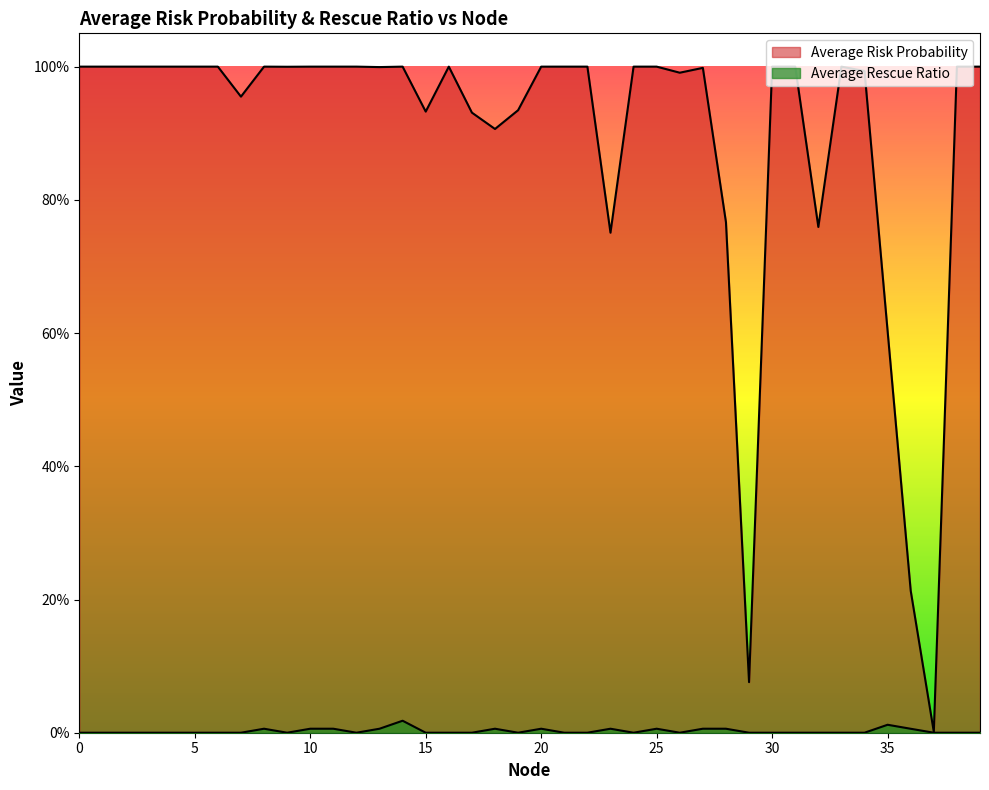

True or false: Average Risk Probability has more than 1 points higher than both neighbors.

True